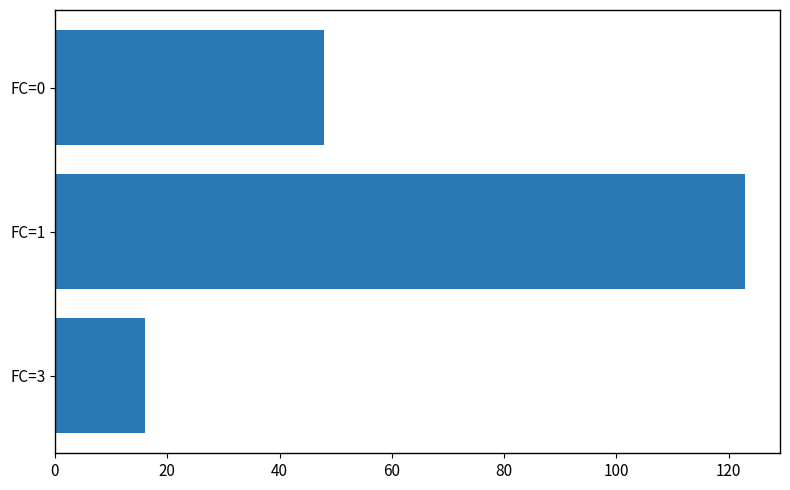

Reading top to bottom, transcribe all the data shown in this chart.

48	123	16